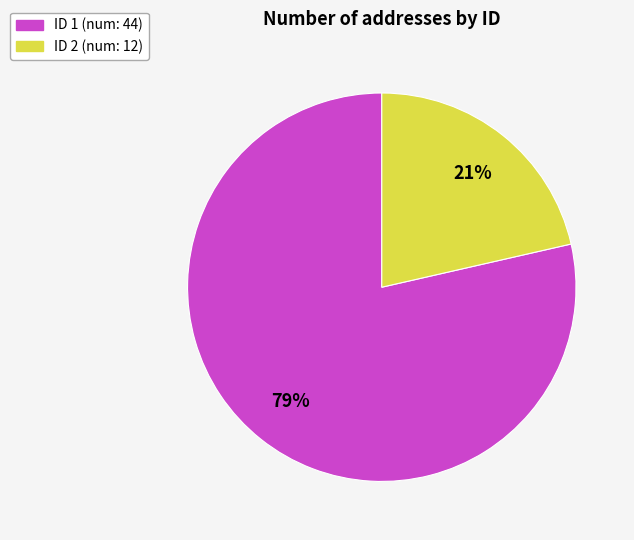

Is there any slice that represents more than half of the pie?

Yes